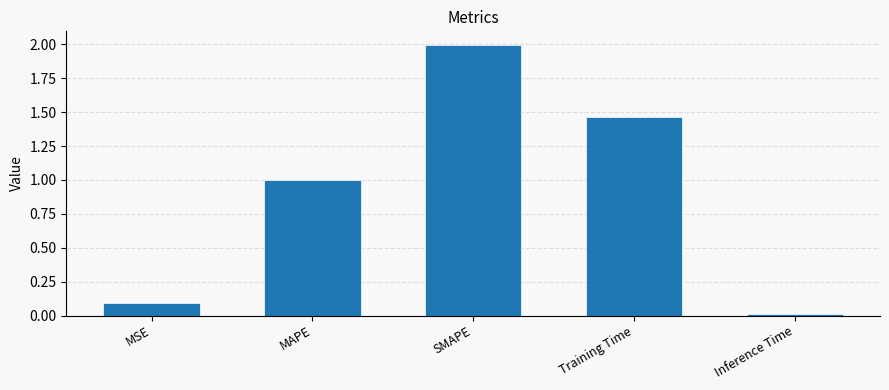

The chart shows a value of 1.0 at MAPE. True or false?

True